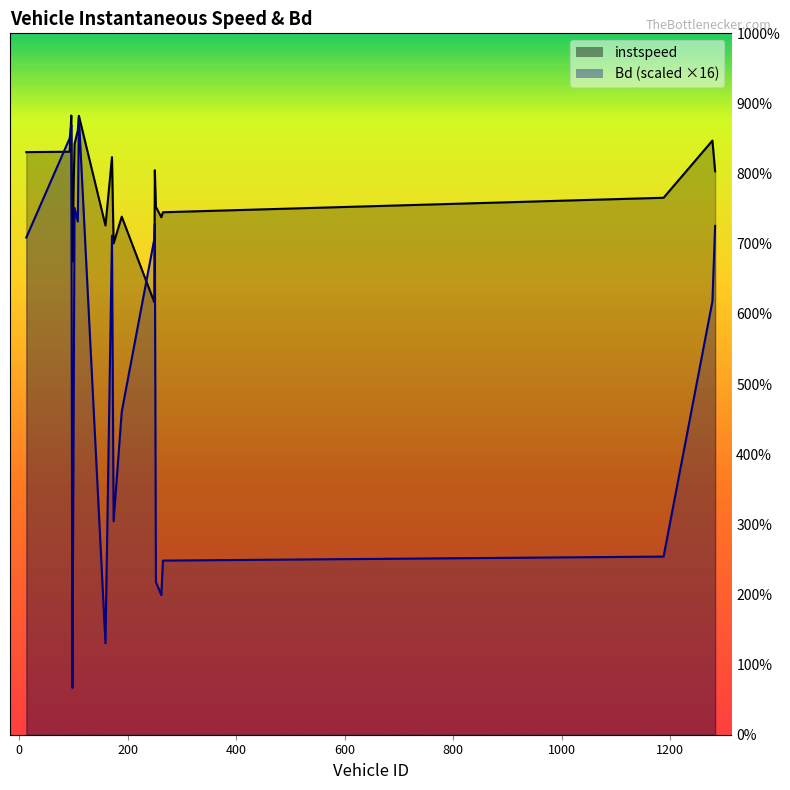

The value of instspeed at 13 is 22.4. True or false?

False